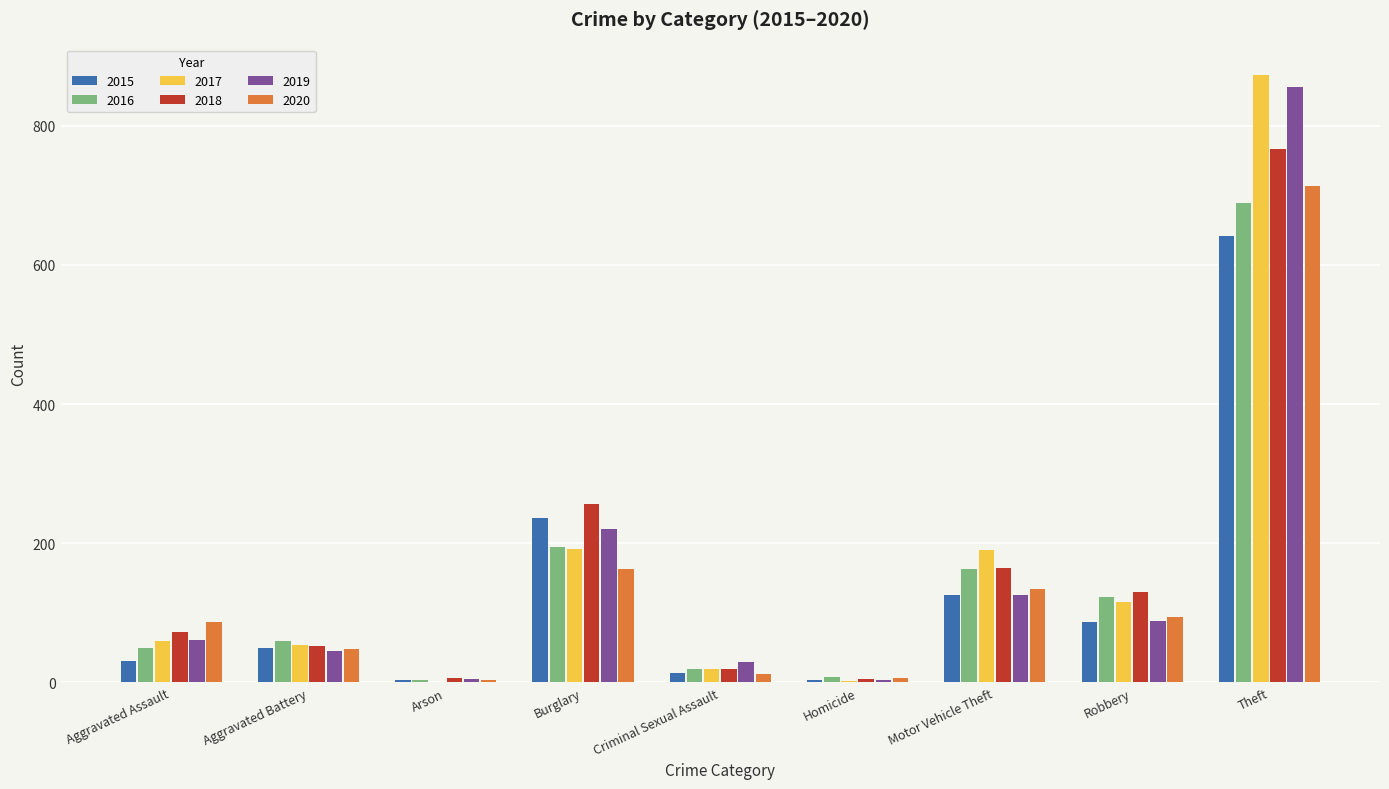

How many groups of bars are there?

9